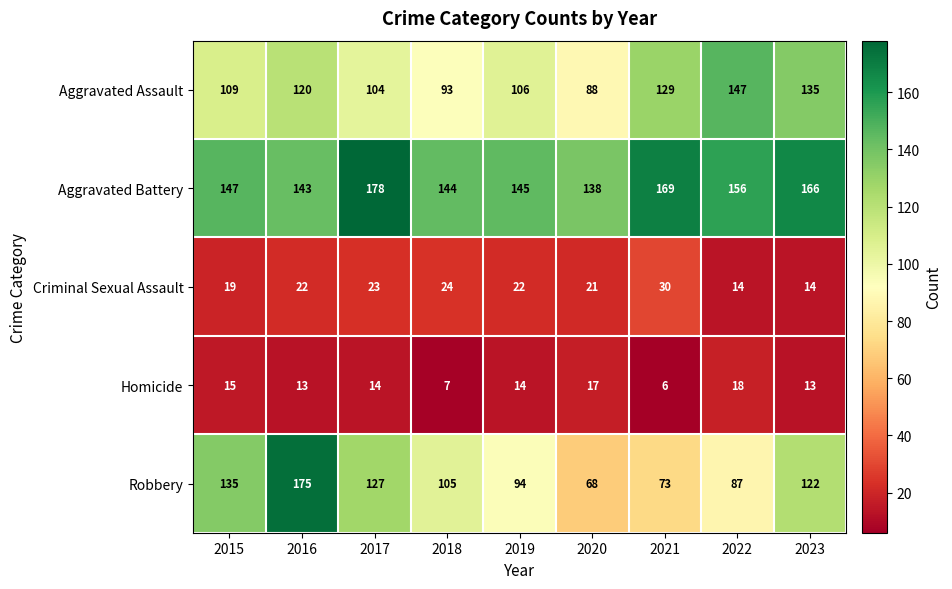

At which label does Homicide first exceed 14?

2015